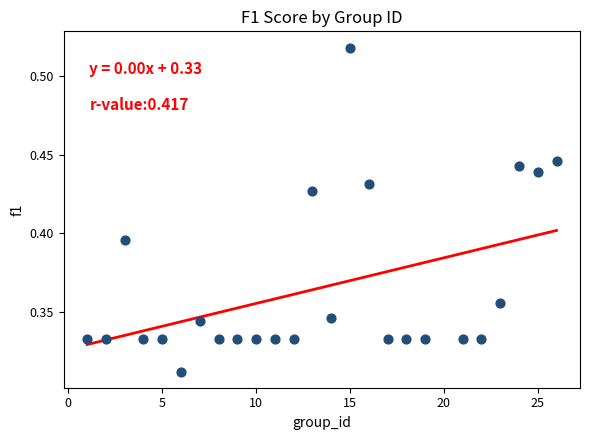

What is the range of X values (max minus min)?

25.0